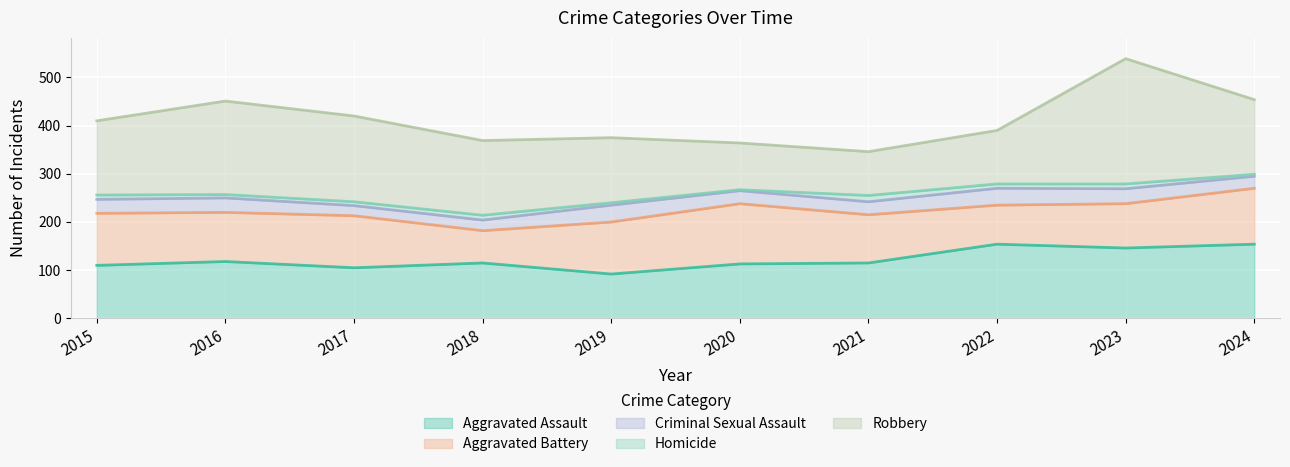

How many data points in Robbery are less than 155?

5